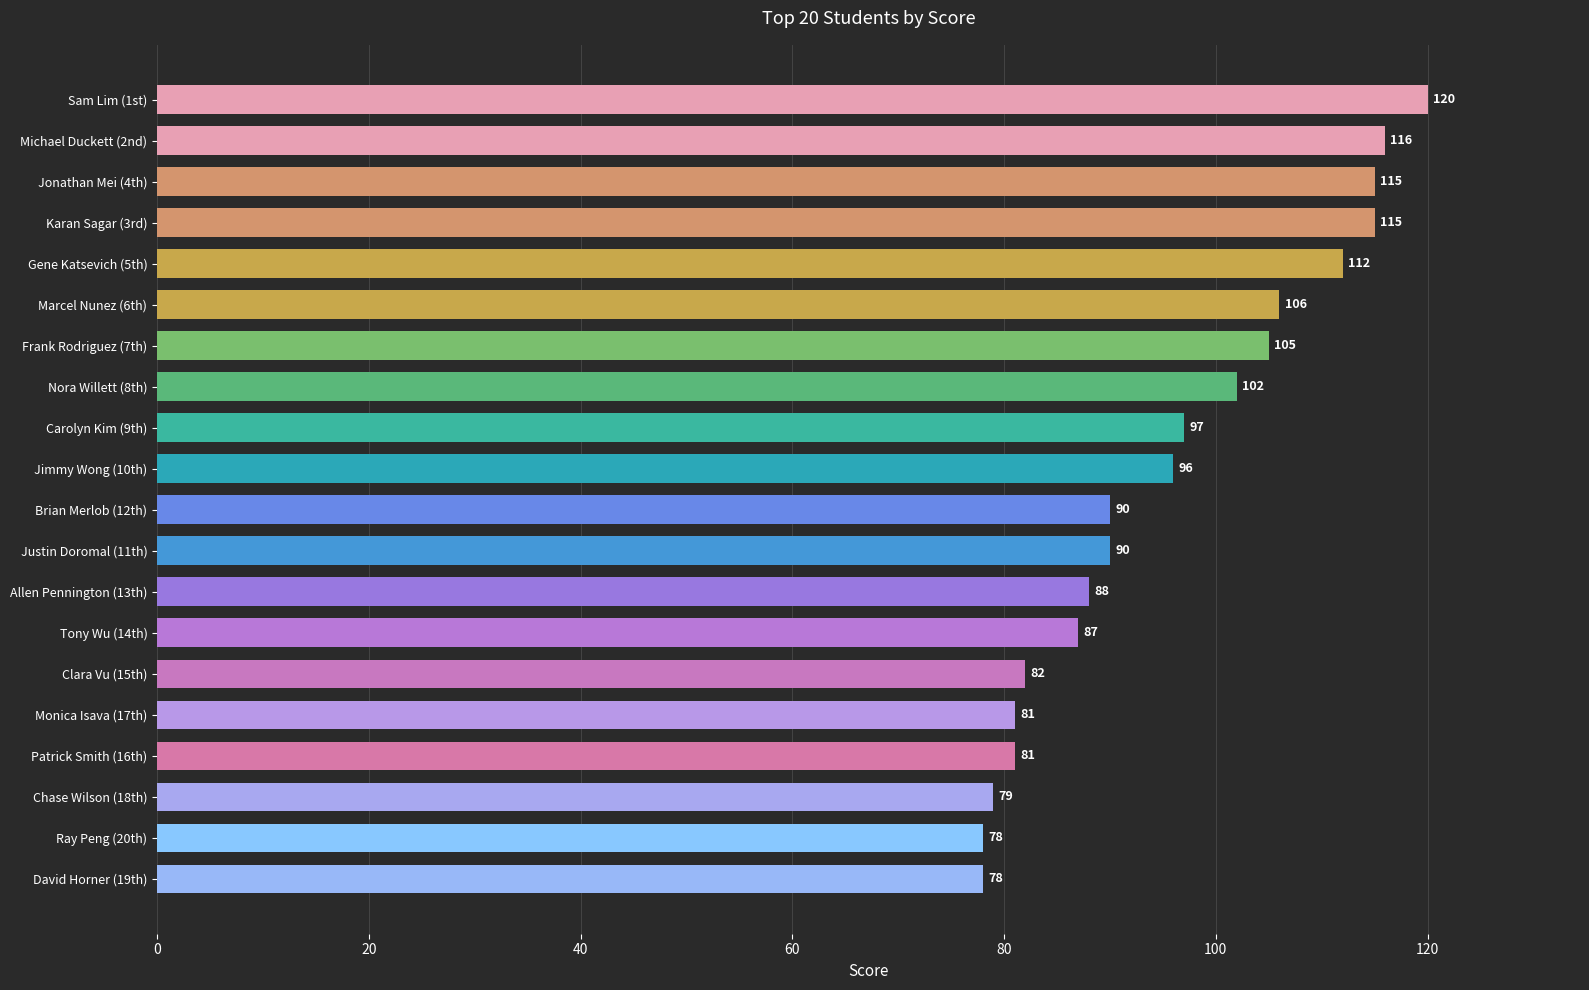

The value at Monica Isava (17th) is 126. True or false?

False